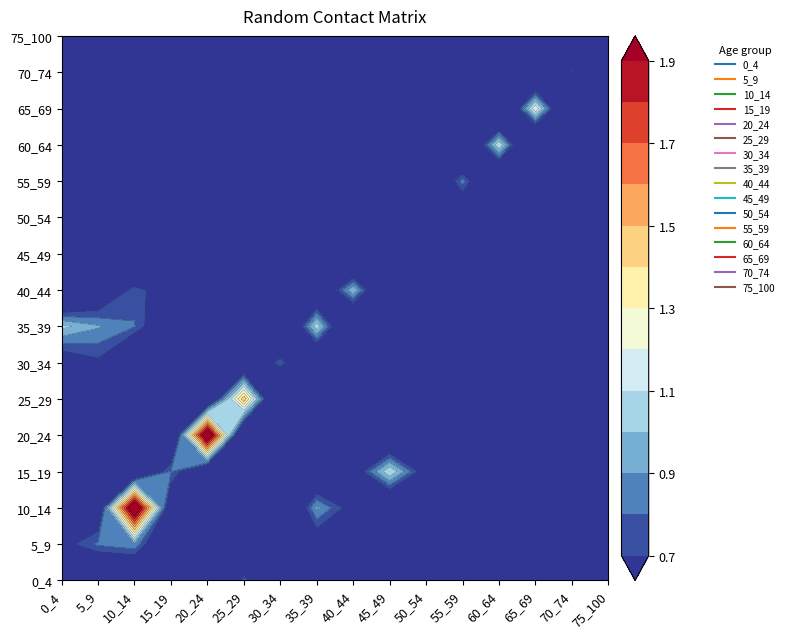

Reading left to right, what are all the values shown in this chart?

0_4: 0.5	0.3	0.3	0.1	0.2	0.8	0.4	0.7	0.3	0.1	0.4	0.6	0.5	0.1	0.0	0.2
5_9: 0.6	0.8	0.9	0.3	0.1	0.1	0.4	0.5	0.3	0.4	0.3	0.4	0.3	0.3	0.3	0.2
10_14: 0.5	0.5	2.2	0.5	0.1	0.0	0.2	0.9	0.6	0.3	0.4	0.3	0.1	0.5	0.2	0.7
15_19: 0.1	0.2	0.3	0.8	0.4	0.1	0.1	0.4	0.5	1.1	0.6	0.5	0.2	0.3	0.3	0.3
20_24: 0.3	0.0	0.1	0.3	2.2	0.2	0.1	0.0	0.1	0.3	0.2	0.5	0.3	0.1	0.1	0.2
25_29: 0.5	0.3	0.1	0.0	0.4	1.5	0.1	0.1	0.0	0.0	0.2	0.3	0.1	0.1	0.1	0.0
30_34: 0.5	0.7	0.3	0.1	0.1	0.4	0.8	0.3	0.0	0.0	0.1	0.3	0.4	0.3	0.1	0.2
35_39: 1.0	0.9	0.8	0.4	0.0	0.1	0.2	1.1	0.2	0.1	0.1	0.1	0.2	0.4	0.1	0.1
40_44: 0.2	0.4	0.8	0.6	0.1	0.0	0.2	0.3	1.0	0.2	0.2	0.1	0.1	0.3	0.5	0.4
45_49: 0.2	0.1	0.2	0.3	0.2	0.1	0.0	0.1	0.1	0.4	0.4	0.3	0.1	0.1	0.1	0.4
50_54: 0.1	0.1	0.0	0.2	0.3	0.3	0.0	0.0	0.1	0.1	0.5	0.4	0.1	0.1	0.1	0.3
55_59: 0.0	0.0	0.0	0.1	0.1	0.2	0.0	0.0	0.0	0.0	0.2	0.8	0.2	0.1	0.0	0.1
60_64: 0.0	0.0	0.0	0.0	0.0	0.1	0.1	0.0	0.0	0.0	0.0	0.2	1.1	0.1	0.1	0.0
65_69: 0.0	0.0	0.0	0.0	0.0	0.0	0.0	0.0	0.0	0.0	0.0	0.1	0.1	1.2	0.1	0.1
70_74: 0.0	0.0	0.0	0.0	0.0	0.0	0.0	0.0	0.0	0.0	0.0	0.0	0.0	0.2	0.7	0.1
75_100: 0.0	0.0	0.0	0.0	0.0	0.0	0.0	0.0	0.0	0.0	0.0	0.0	0.0	0.0	0.1	0.4